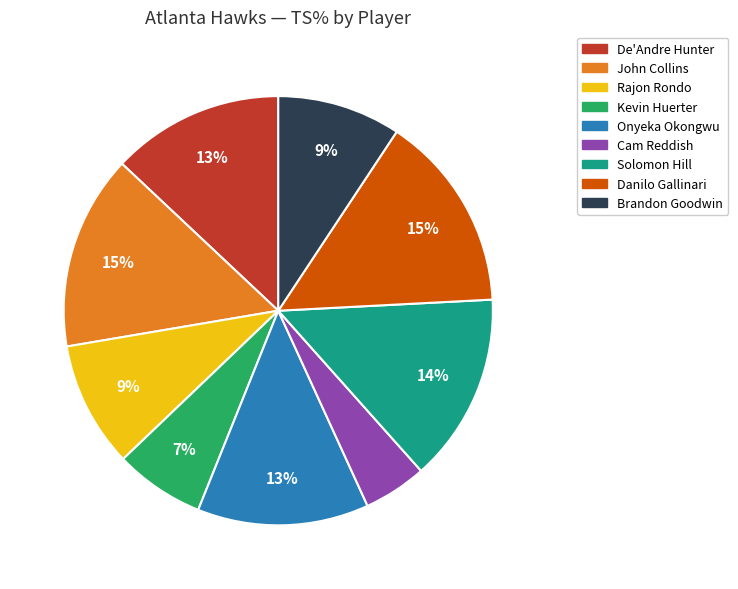

The Brandon Goodwin slice represents 20% of the pie. True or false?

False